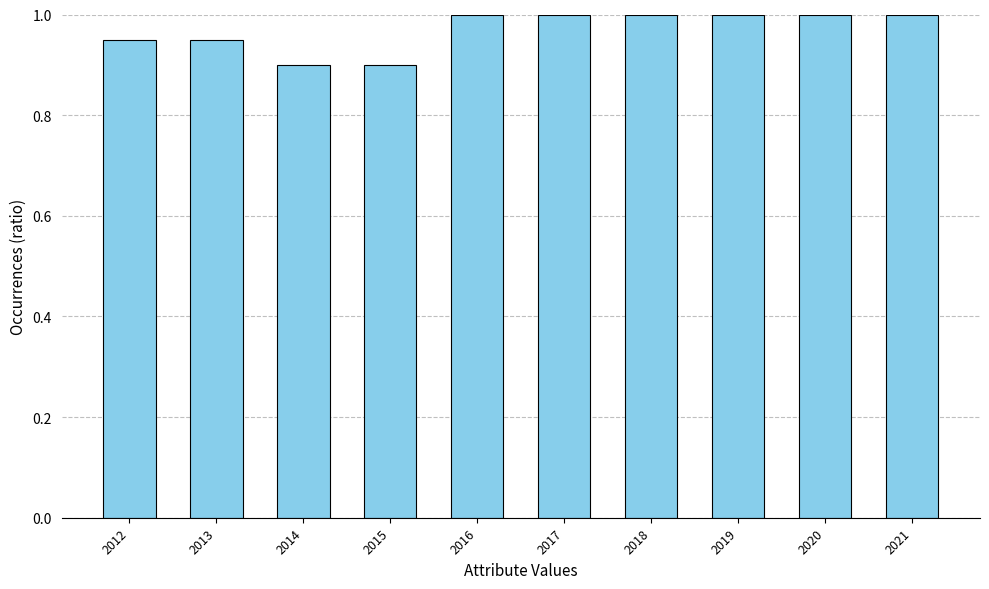

What is the greatest value displayed?

1.0